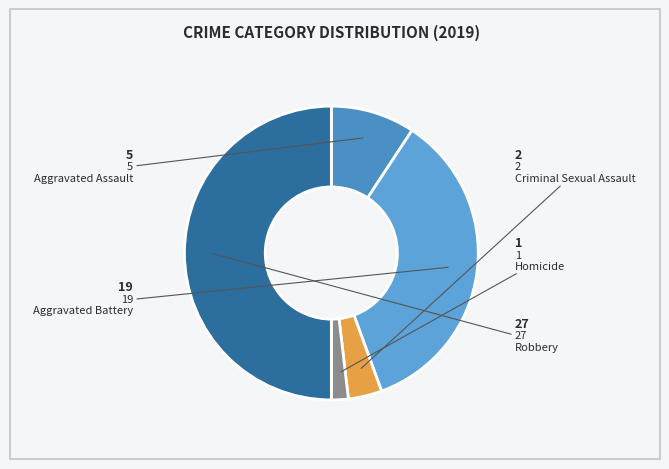

How many segments does this pie chart have?

5